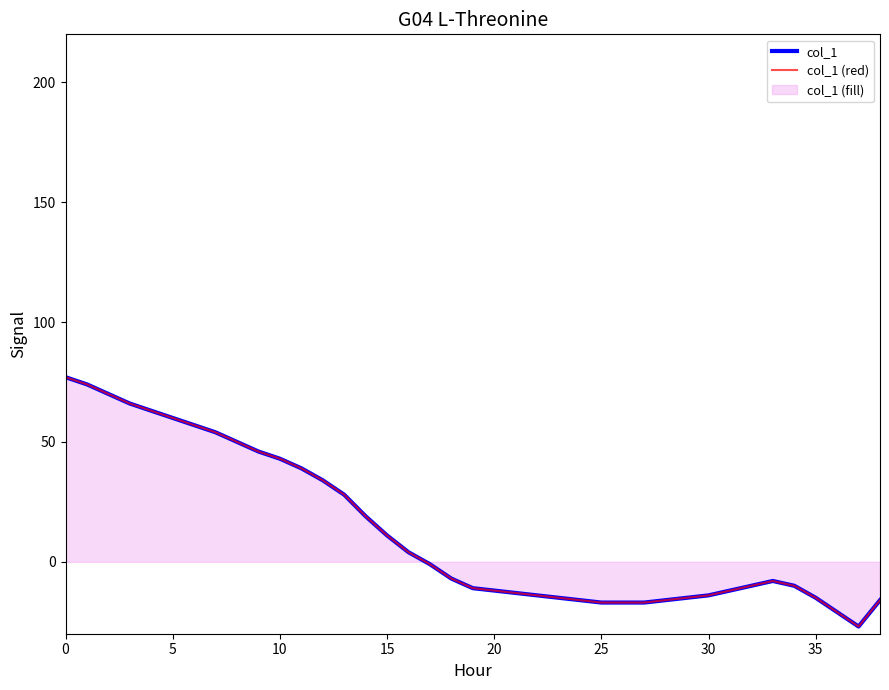

How many positive values does the col_1 (red) series have?

17